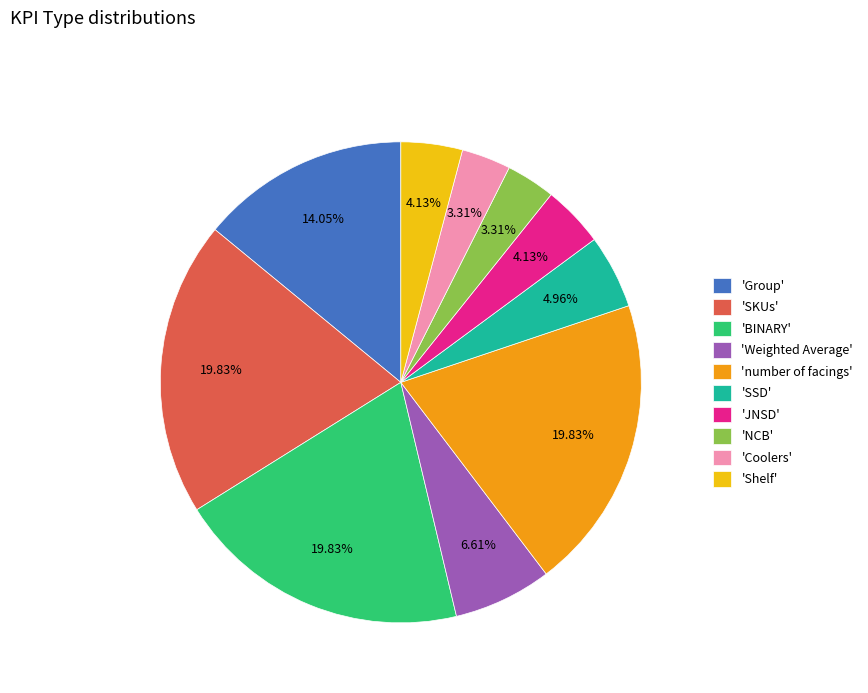

To the nearest percent, what is the difference between the largest and smallest slice percentages?

17%